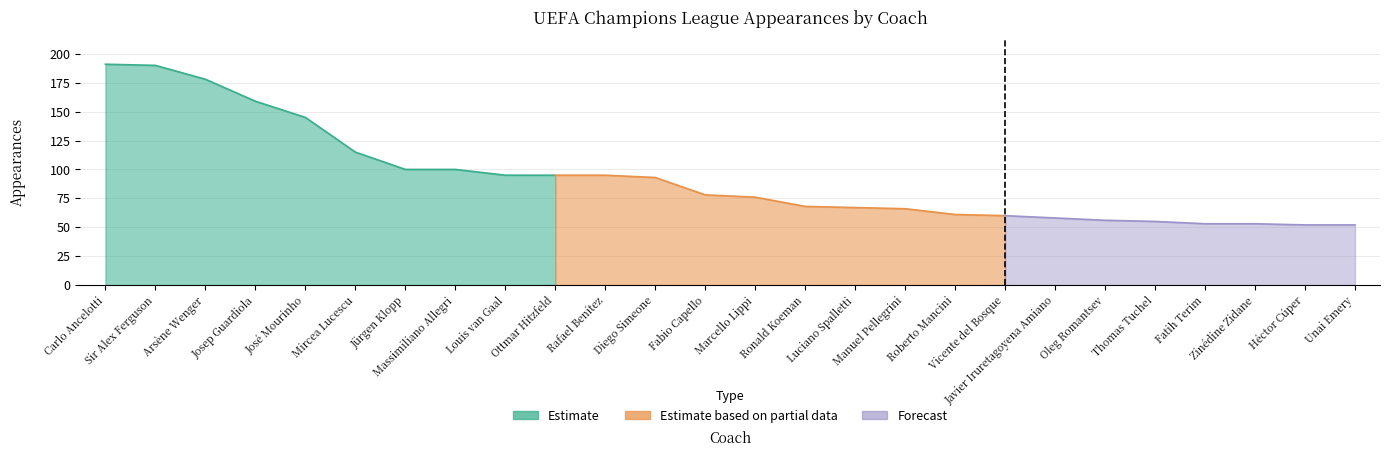

True or false: the data has more than 0 interior local peaks.

False